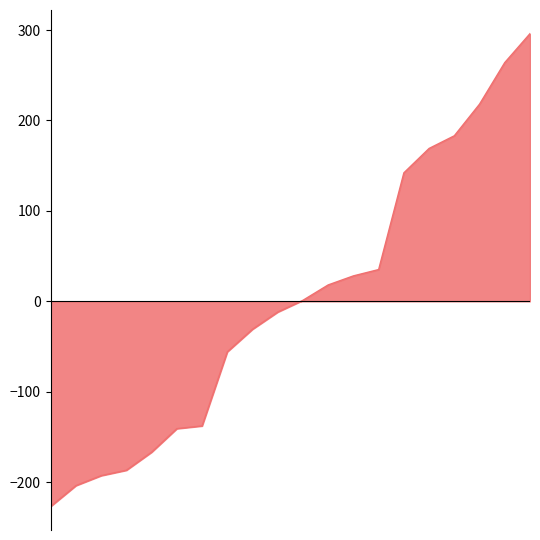

What is the difference between the maximum and minimum values?

523.0